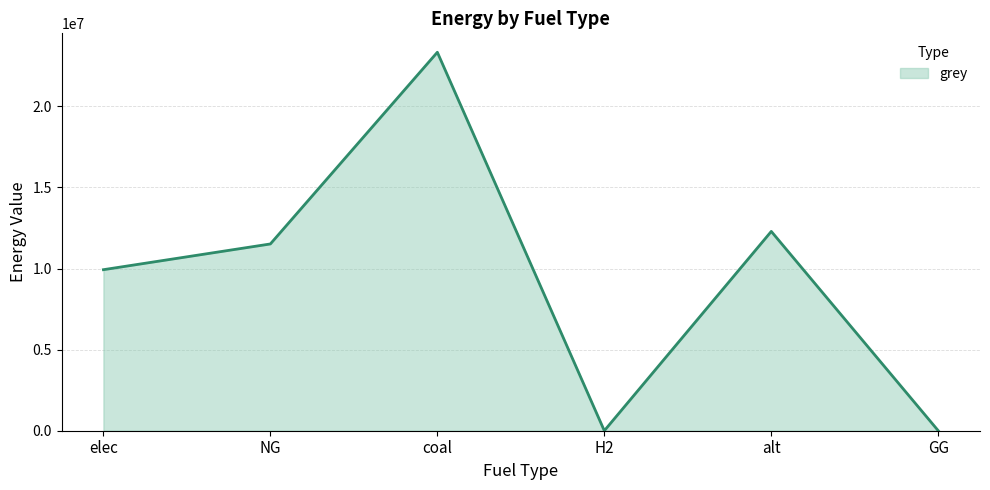

Does the chart display data point markers on the line(s)?

No